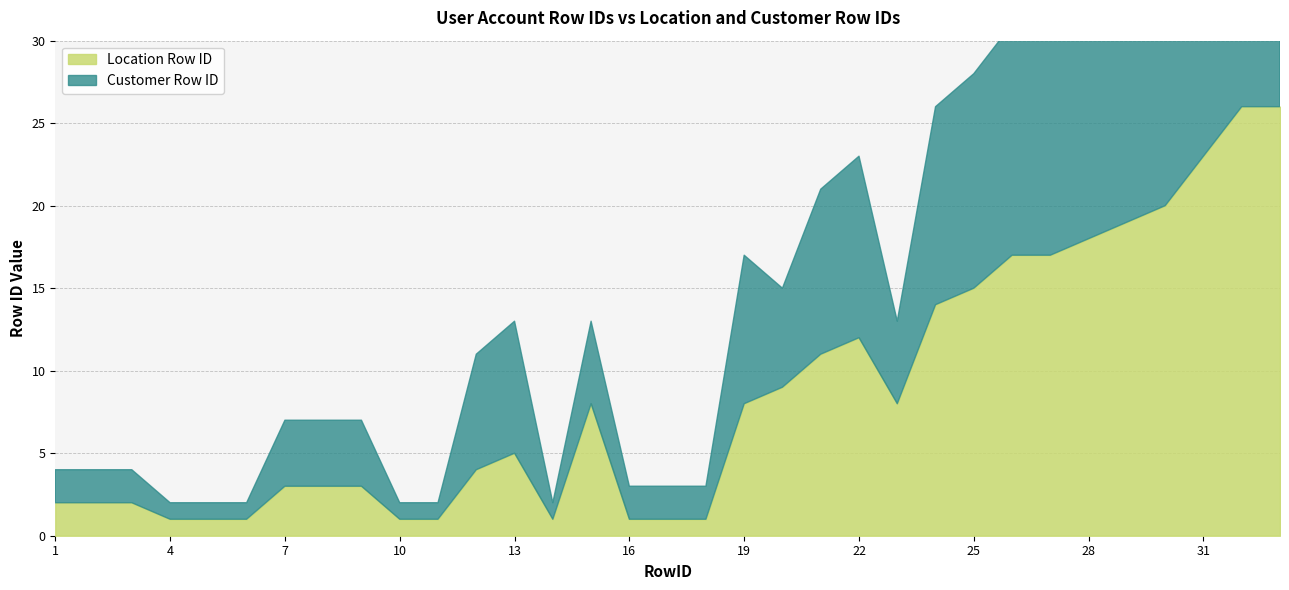

True or false: Location Row ID has a value of 8 at 23.

True